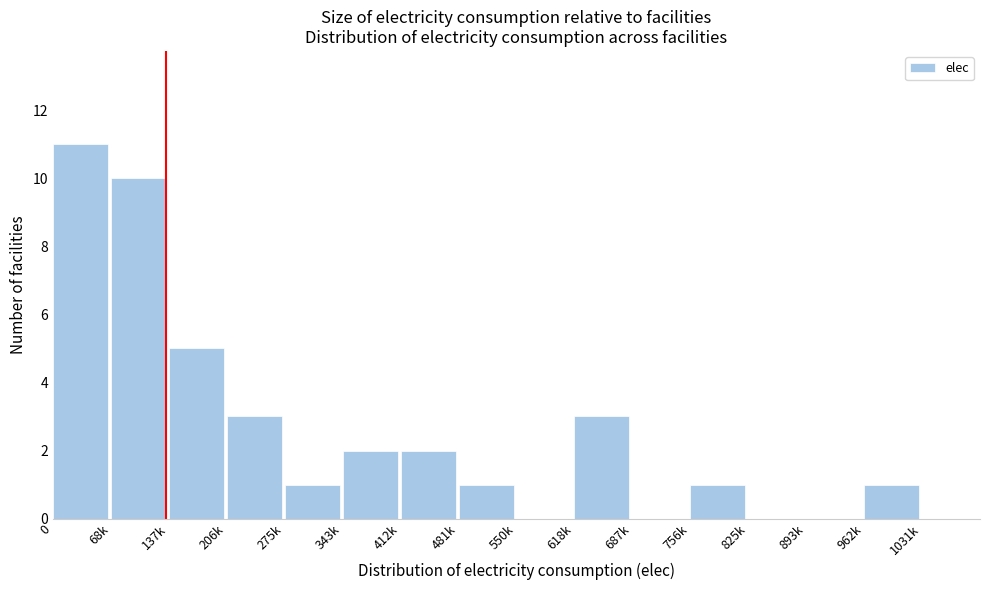

Reading right to left, what are all the values shown in this chart?

1031k=0	962k=1	893k=0	825k=0	756k=1	687k=0	618k=3	550k=0	481k=1	412k=2	343k=2	275k=1	206k=3	137k=5	68k=10	0=11